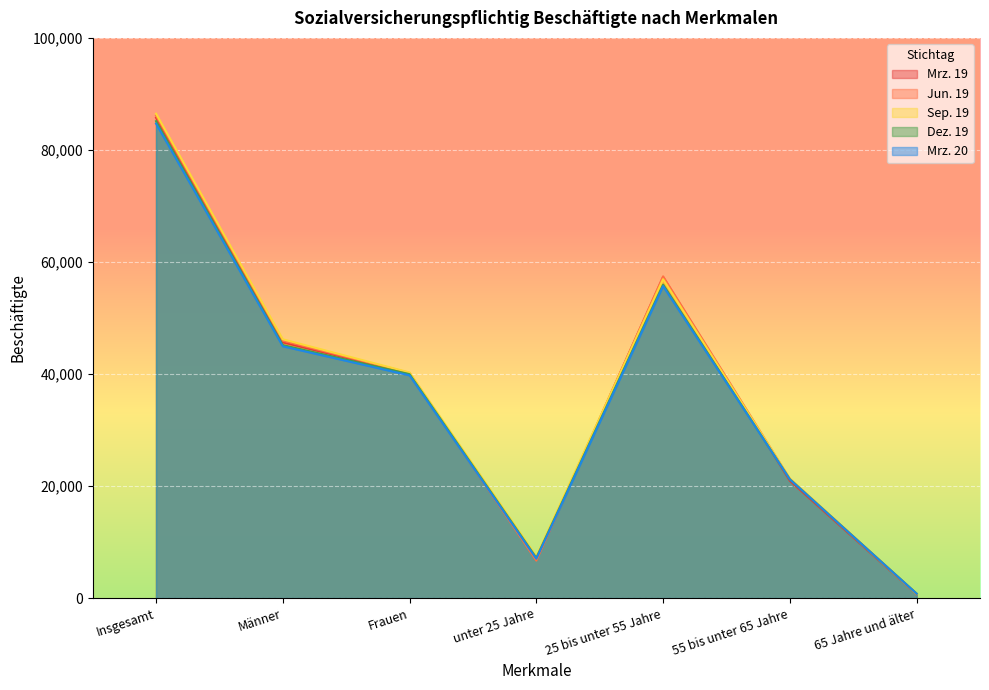

Is it true that Dez. 19 equals 12632 at unter 25 Jahre?

False